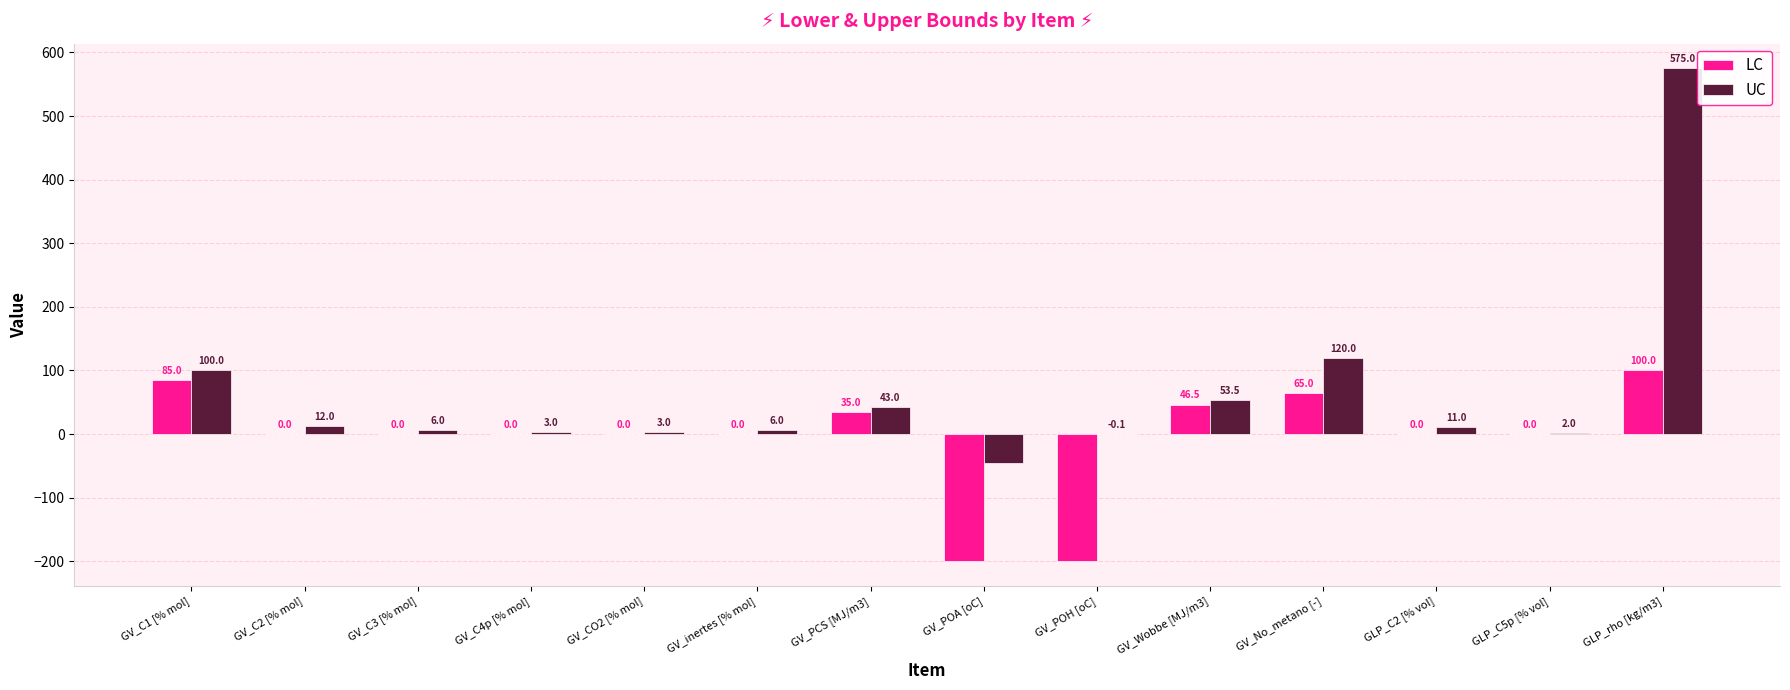

How many categories are shown in the chart?

14